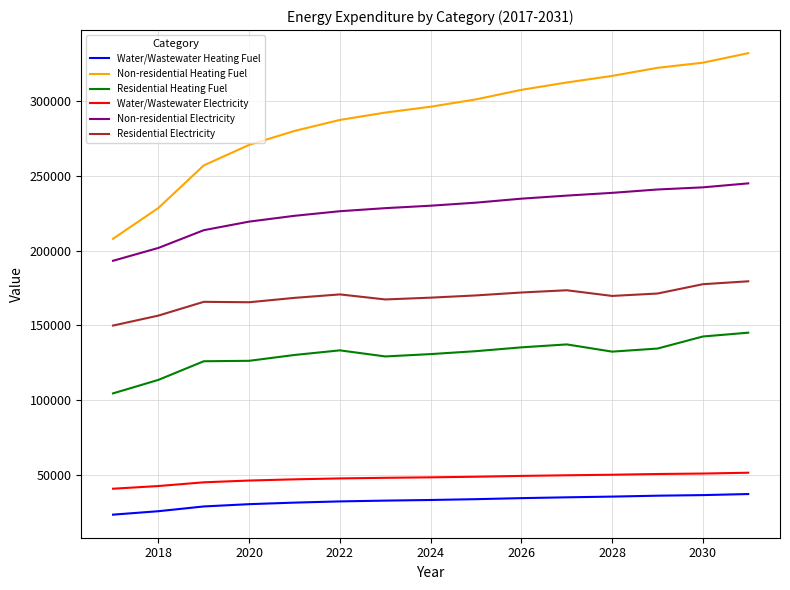

Rank the series by their maximum value, from lowest to highest.

Water/Wastewater Heating Fuel, Water/Wastewater Electricity, Residential Heating Fuel, Residential Electricity, Non-residential Electricity, Non-residential Heating Fuel